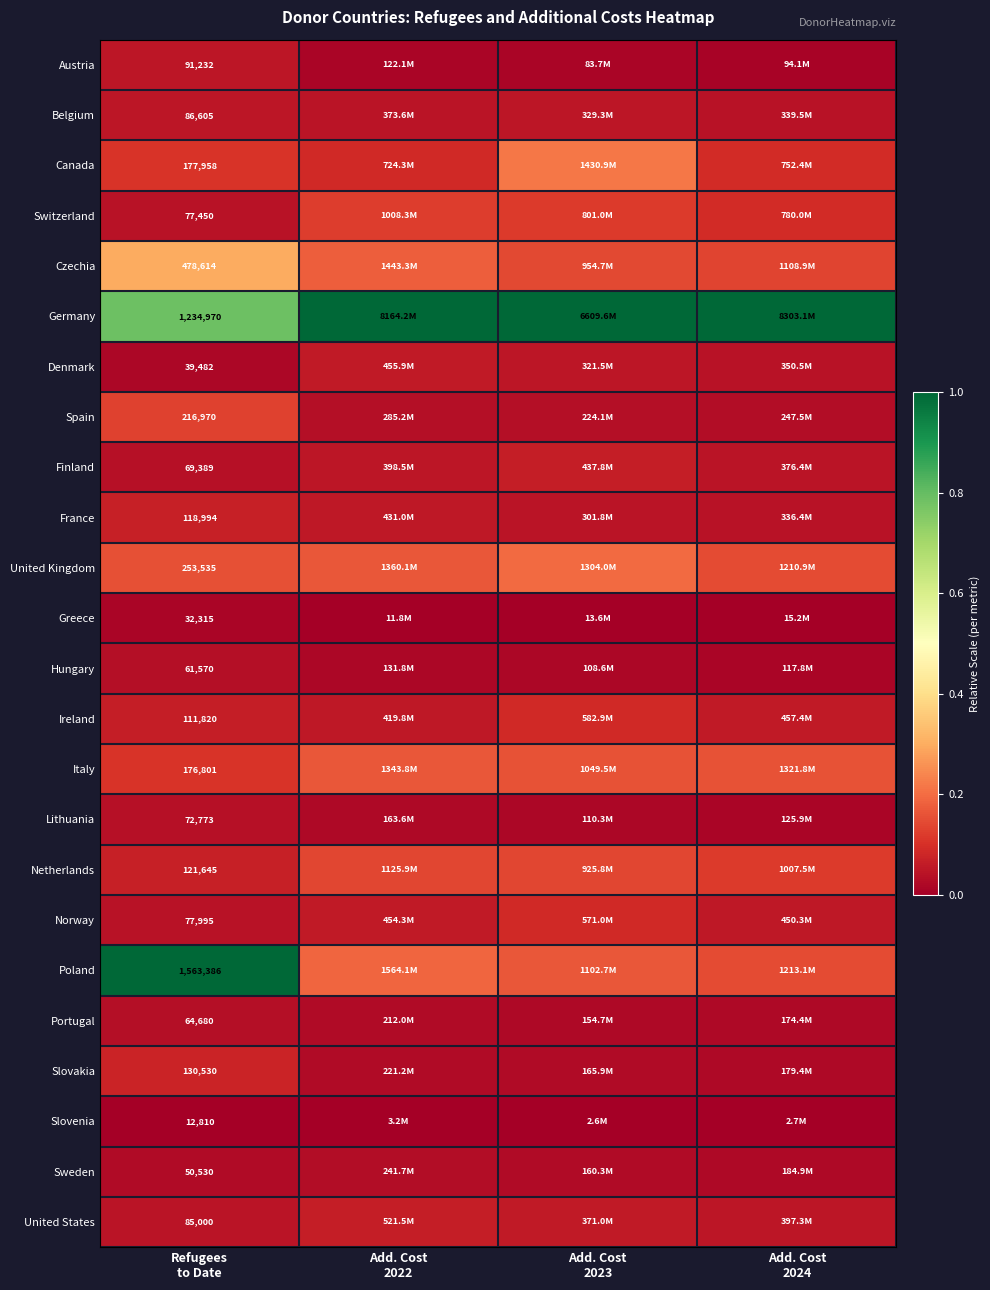

Is the value of United Kingdom at Add. Cost 2022 greater than the value of Greece at Add. Cost 2022?

Yes